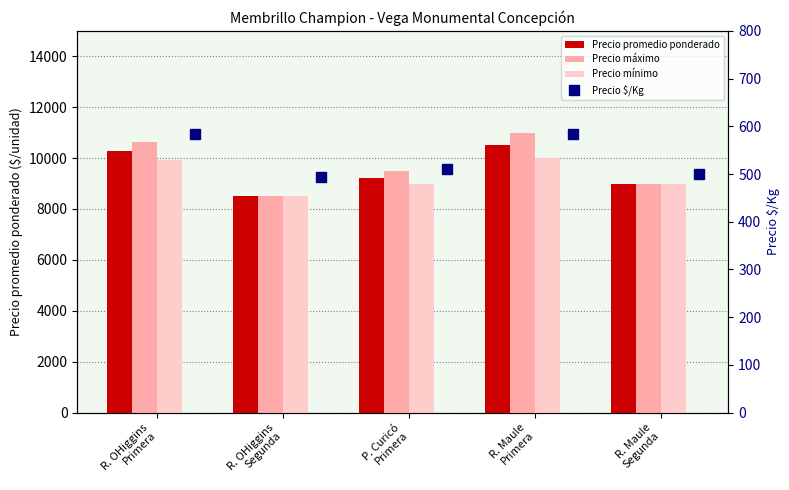

How many distinct data groups are displayed?

4